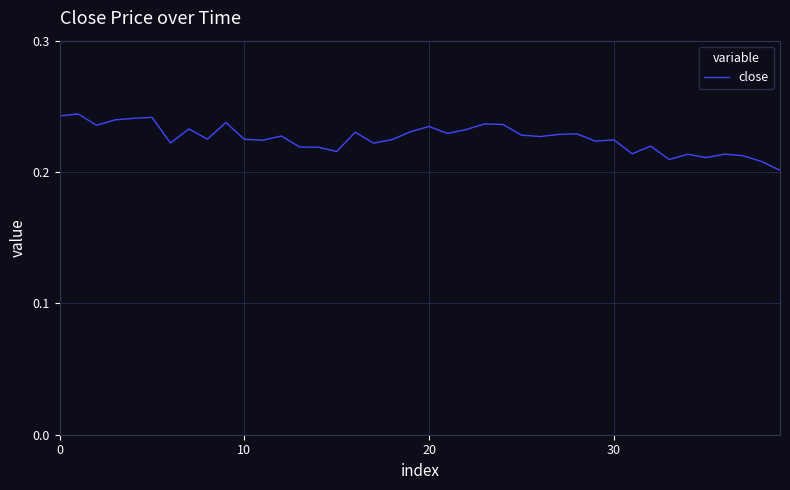

How many lines are shown in the chart?

1